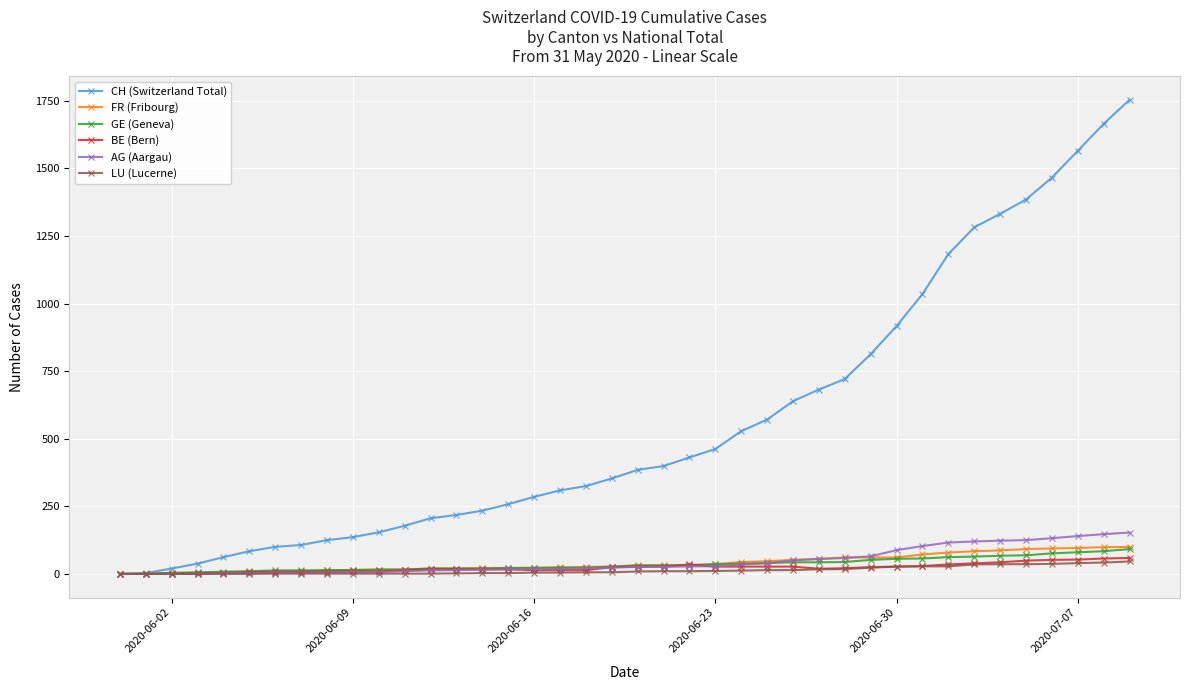

Which series has the largest total across all categories?

CH (Switzerland Total)